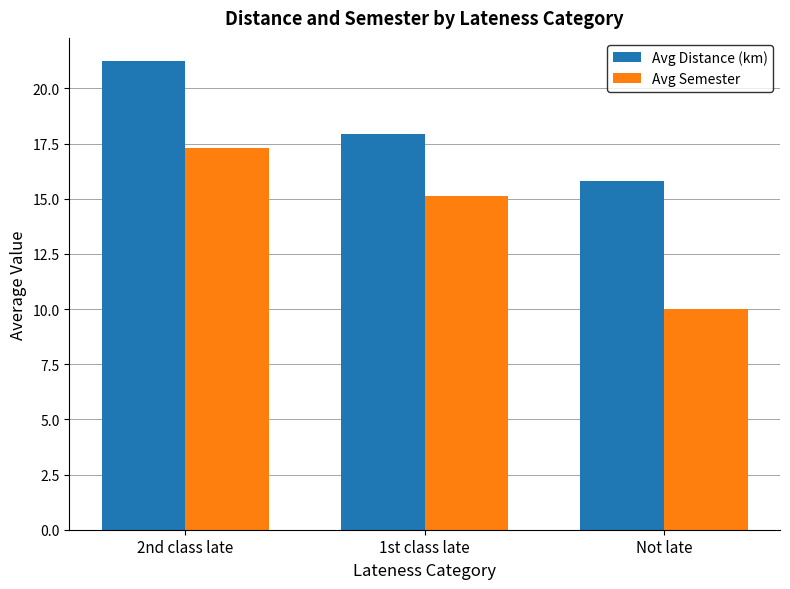

What is the label of the 2nd bar from the left?

1st class late